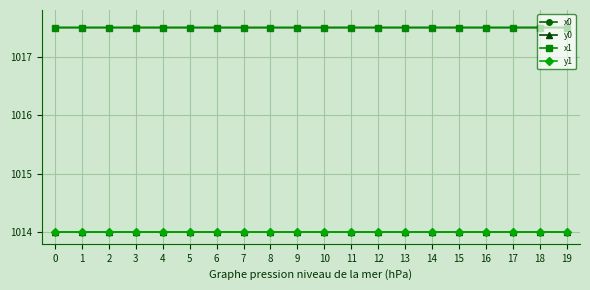

What is the total value across all series at 4?

4063.0